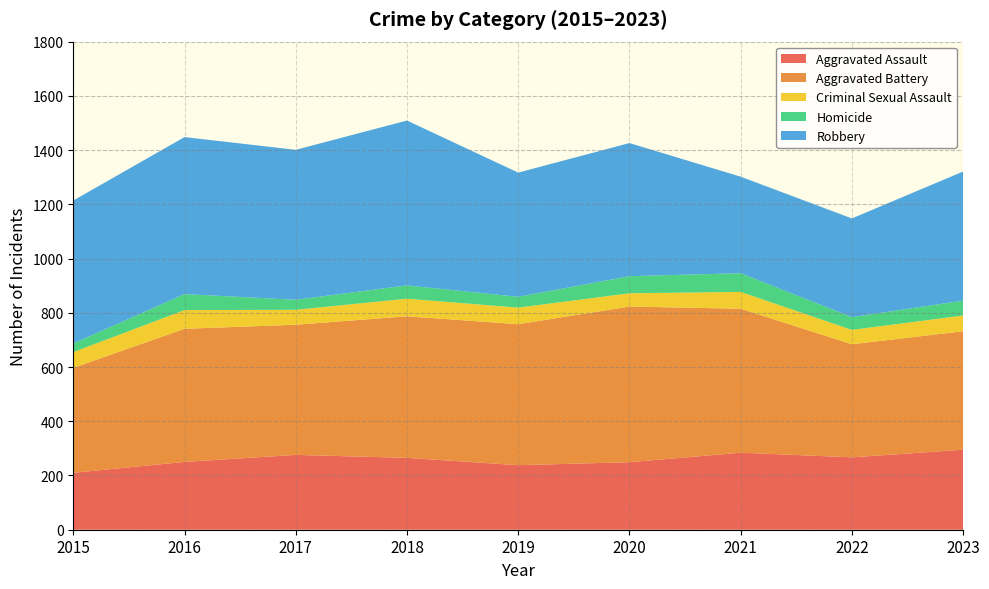

Reading left to right, what are all the values shown in this chart?

Aggravated Assault: 210	250	276	265	238	249	284	267	295
Aggravated Battery: 387	491	480	522	520	574	531	417	437
Criminal Sexual Assault: 58	69	55	65	61	49	62	53	58
Homicide: 32	59	37	49	40	63	69	47	55
Robbery: 527	579	553	608	458	491	356	364	476